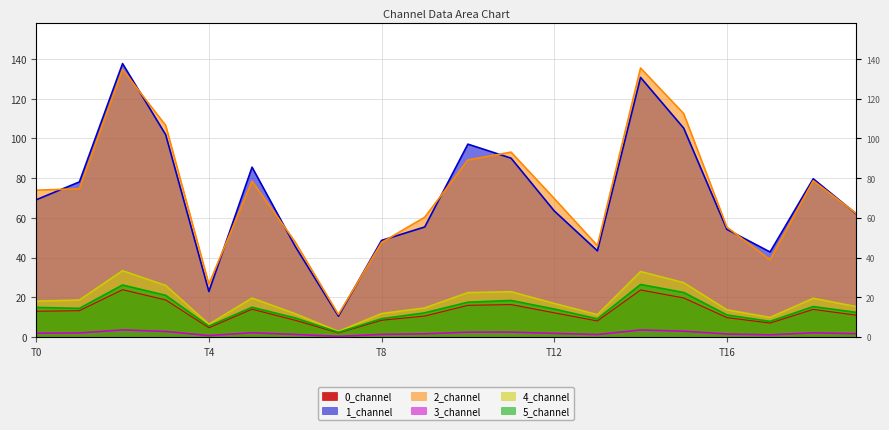

The 1_channel series shows 61.9 at 19. True or false?

True